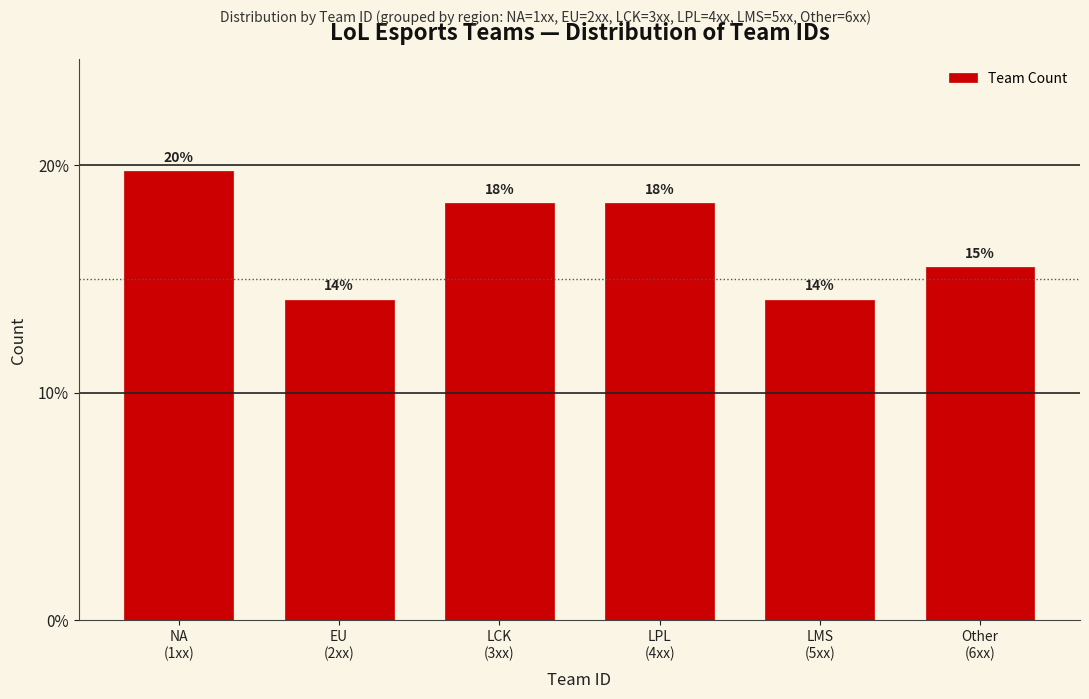

How many bars are there in total?

6